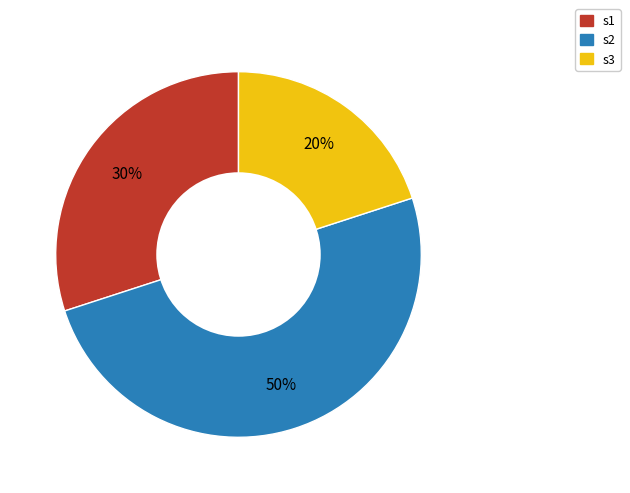

True or false: s3 accounts for 20% of the total.

True